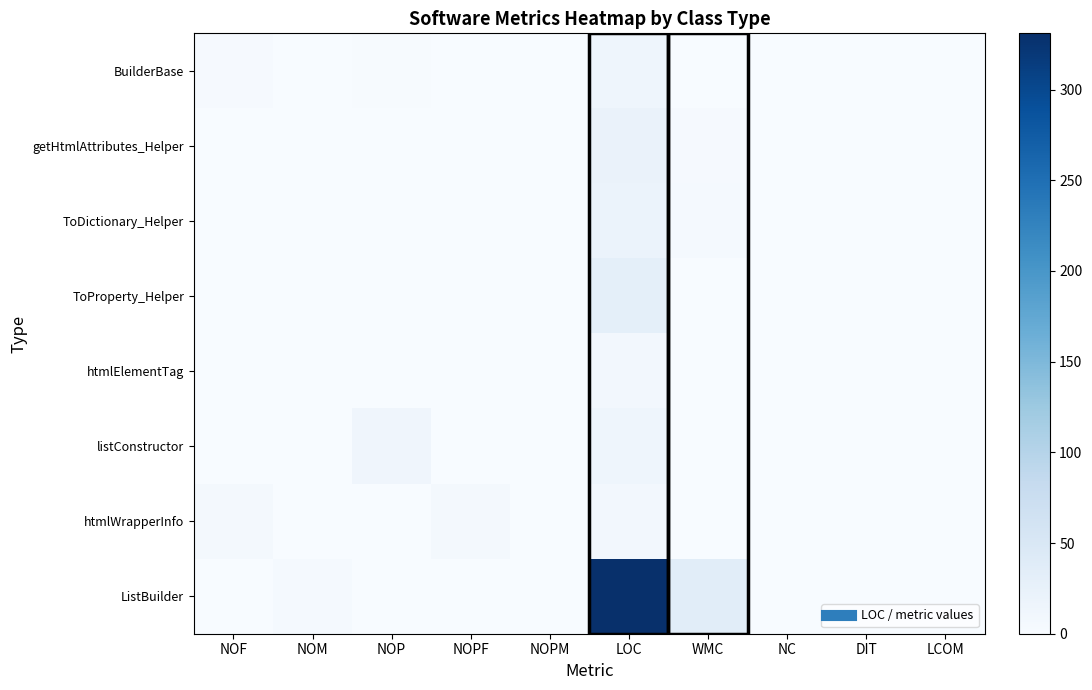

What is the difference between the highest and lowest values at NOF?

6